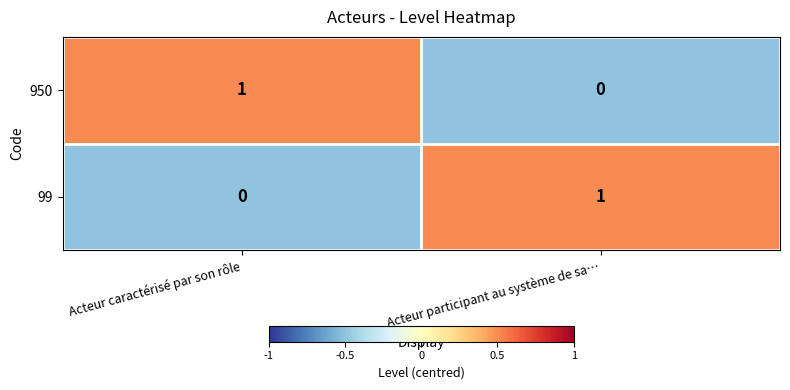

Where is 950 nearest to the value 0?

Acteur participant au système de sa…